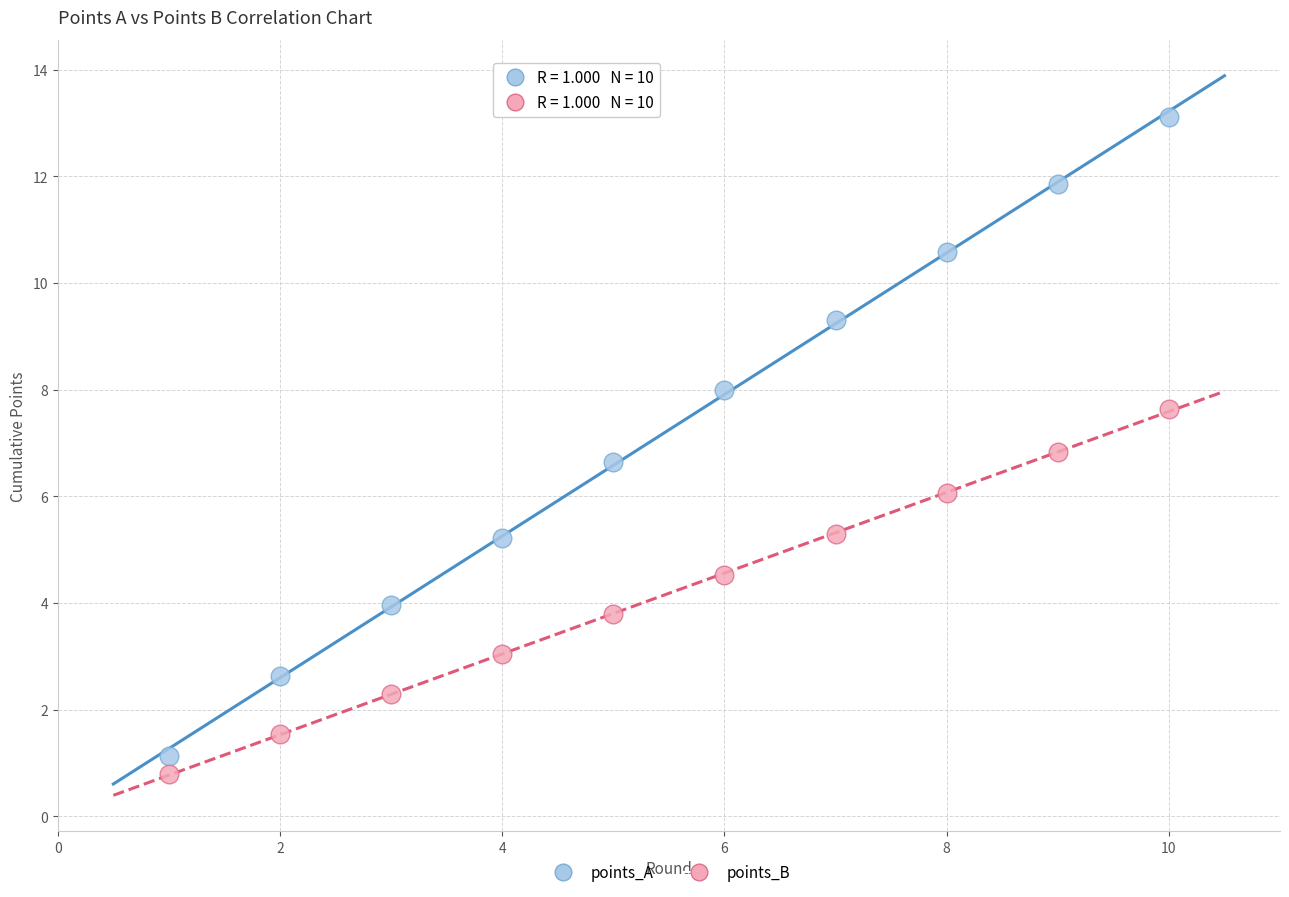

What are all the series names shown in the legend?

points_A, points_B